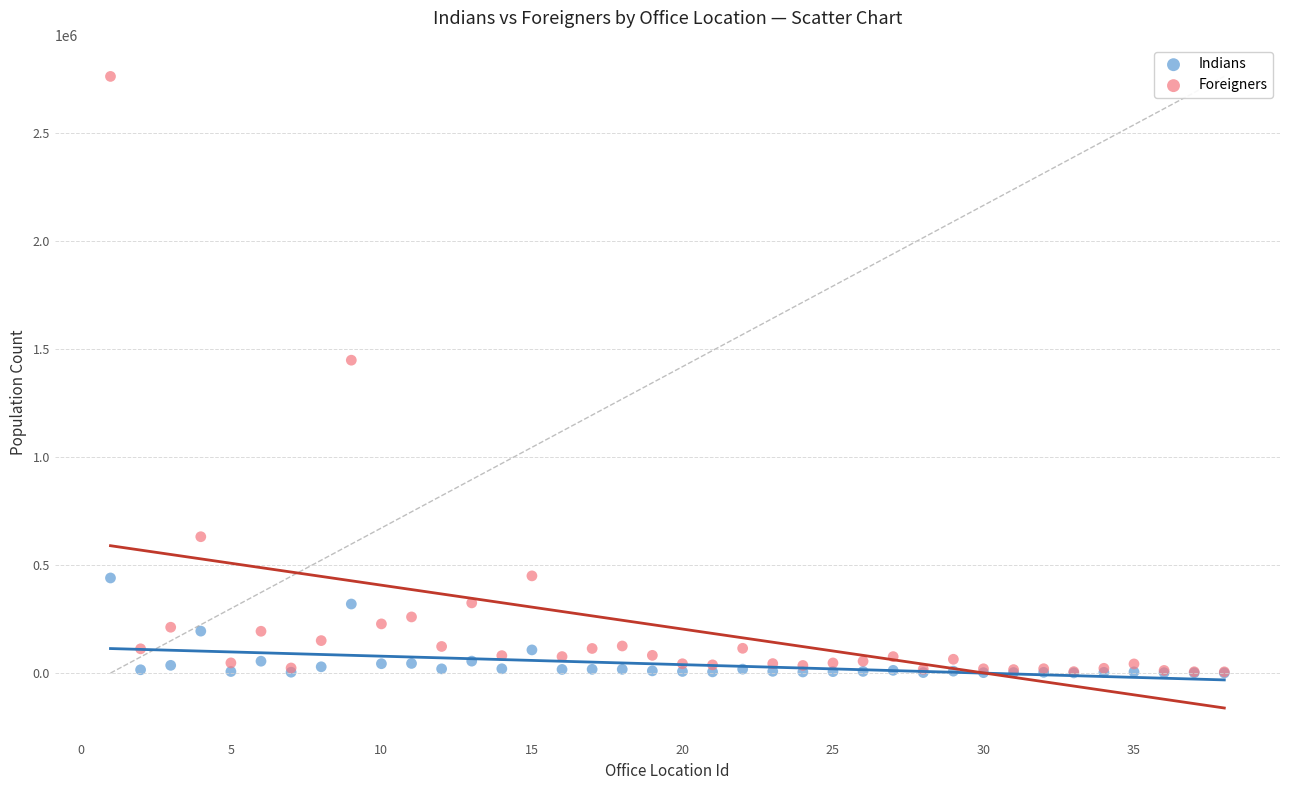

Which series has the largest Y range (max minus min)?

Foreigners